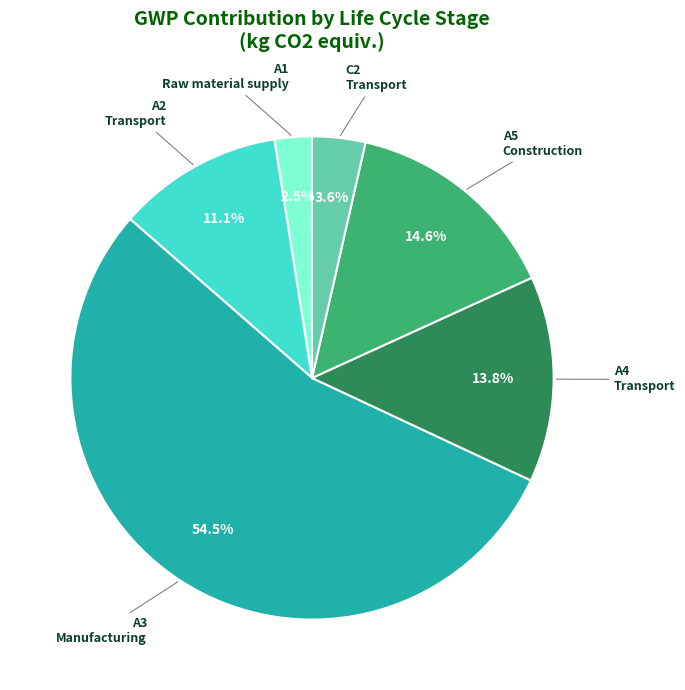

Does any single category account for the majority?

Yes